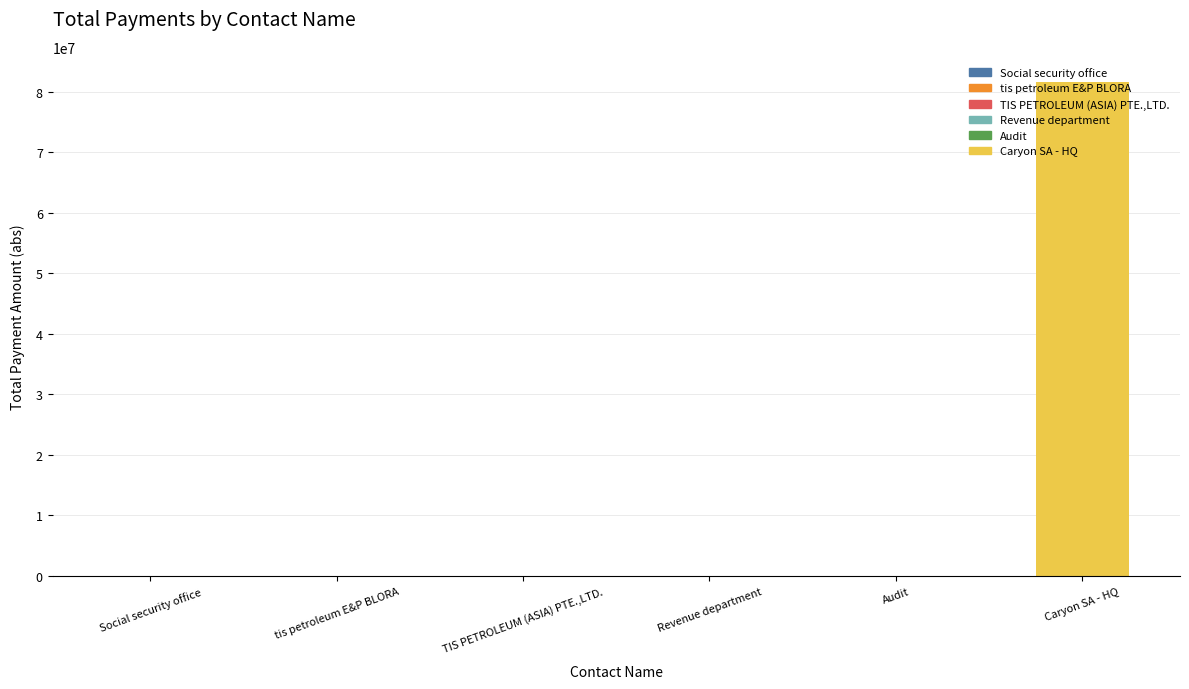

At which category does the chart reach its peak across all series?

Caryon SA - HQ